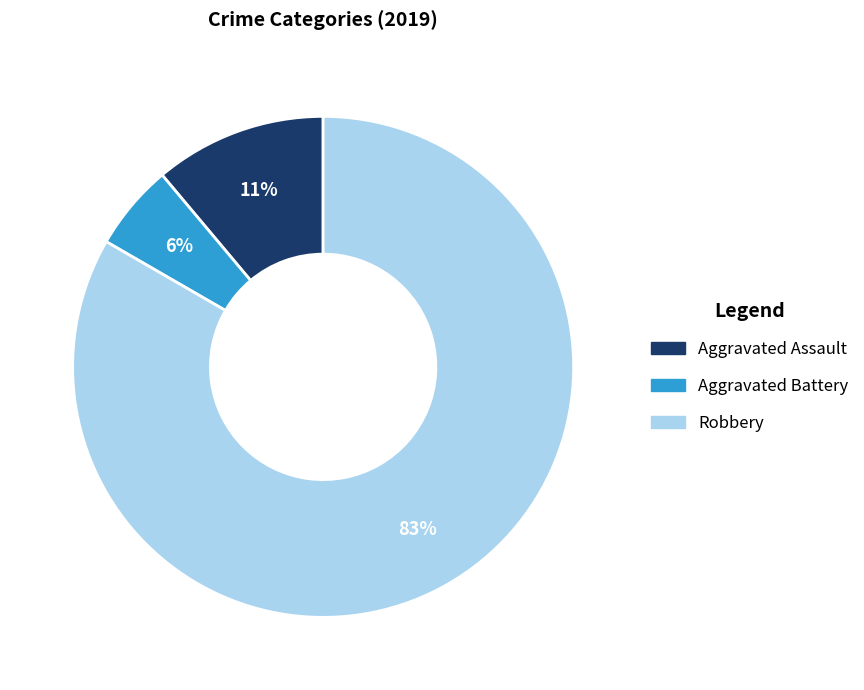

Do Robbery and Aggravated Assault together represent more than half of the pie?

Yes